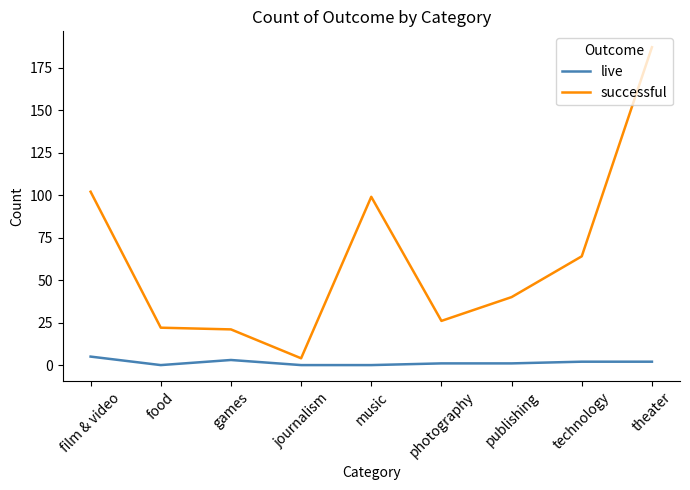

What is the difference between the maximum and minimum values in the live series?

5